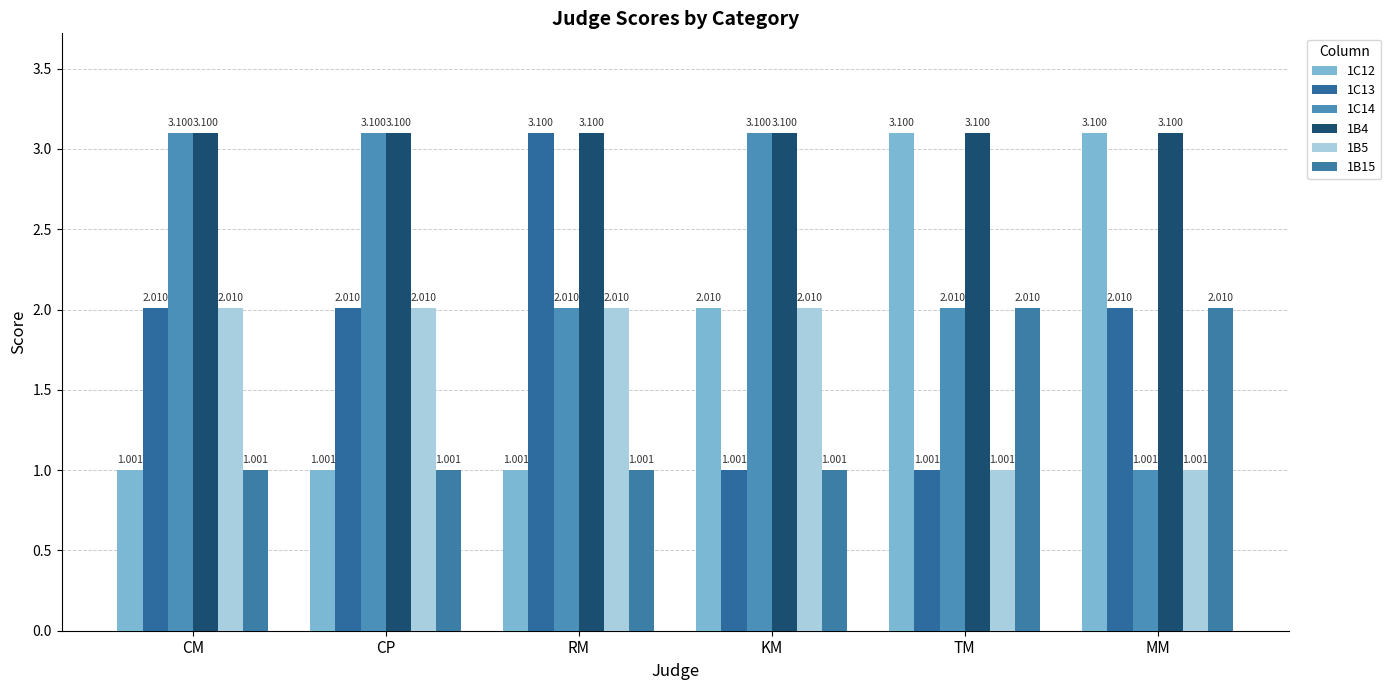

Reading right to left, list all the values displayed in this chart.

1C12: MM=3.1	TM=3.1	KM=2.0	RM=1.0	CP=1.0	CM=1.0
1C13: MM=2.0	TM=1.0	KM=1.0	RM=3.1	CP=2.0	CM=2.0
1C14: MM=1.0	TM=2.0	KM=3.1	RM=2.0	CP=3.1	CM=3.1
1B4: MM=3.1	TM=3.1	KM=3.1	RM=3.1	CP=3.1	CM=3.1
1B5: MM=1.0	TM=1.0	KM=2.0	RM=2.0	CP=2.0	CM=2.0
1B15: MM=2.0	TM=2.0	KM=1.0	RM=1.0	CP=1.0	CM=1.0